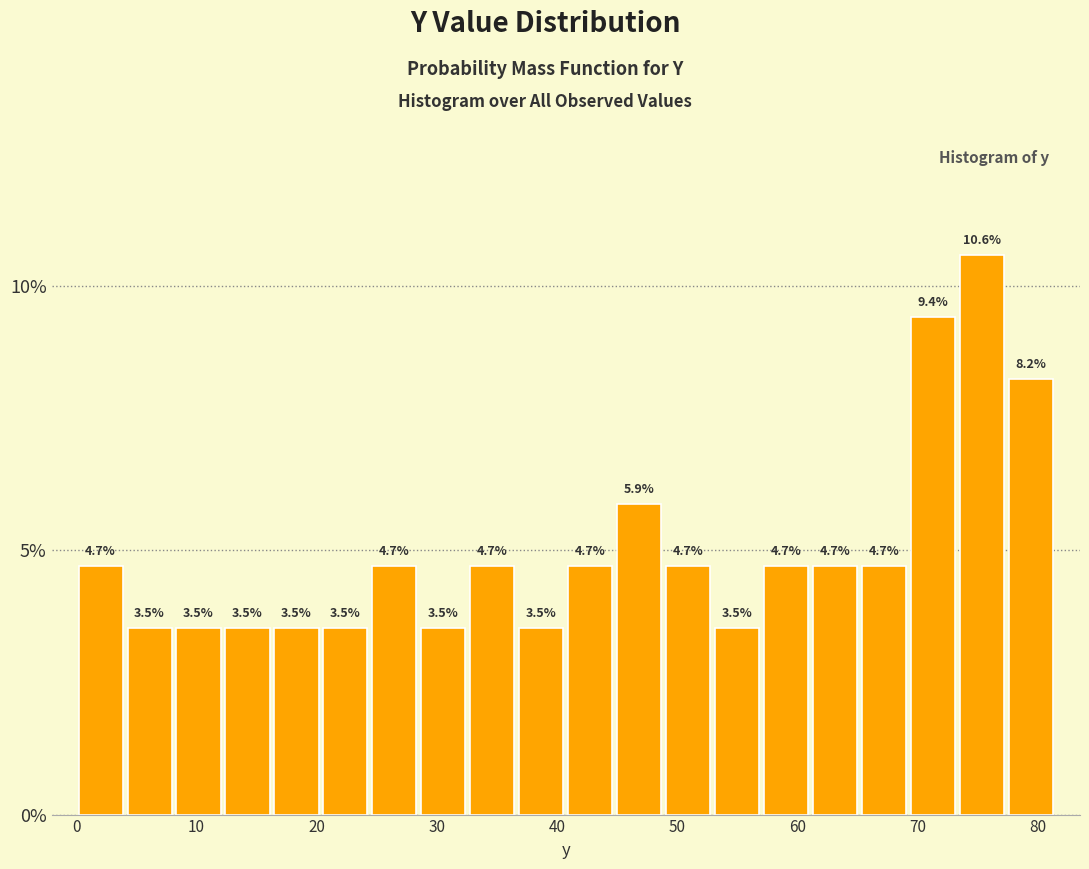

How tall is the bar that spans 4 to 8 on the x-axis? The bar edges are not printed on the chart, so give them approximately, as read against the axis.

3.5